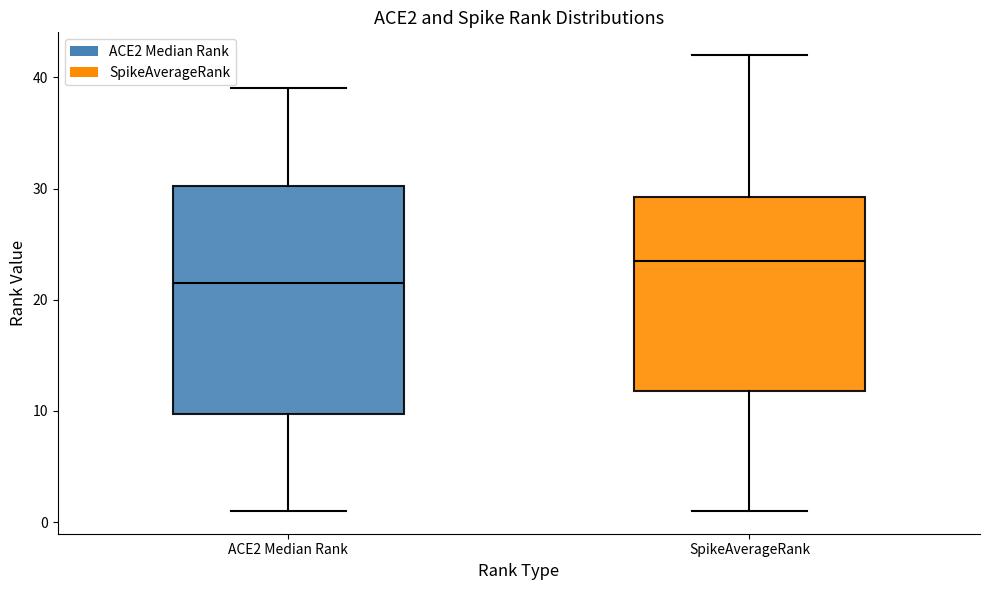

Where is the lower edge of the box for ACE2 Median Rank on the y-axis? The values are not printed on the chart, so give them approximately, as read against the axis.

10